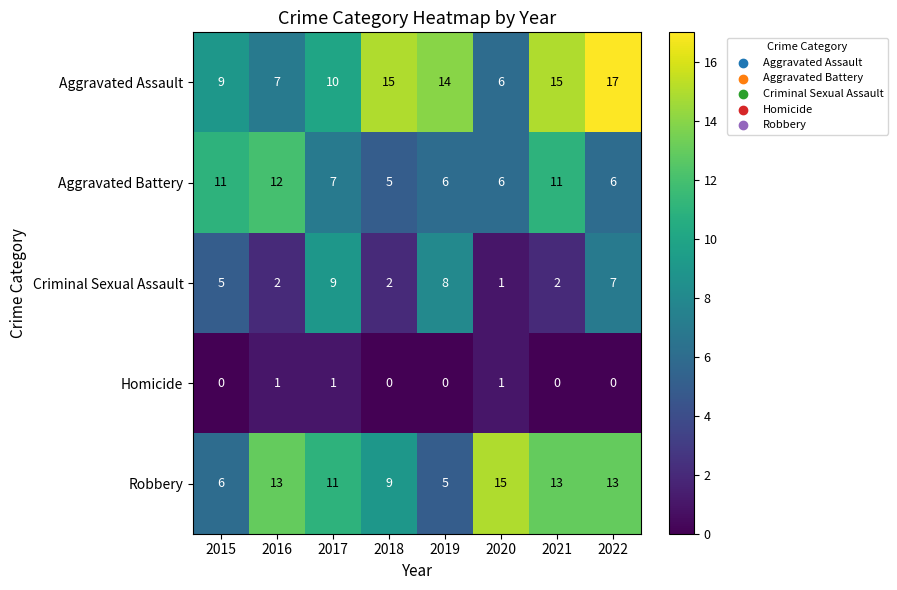

Between 2015 and 2021, which series saw the biggest shift?

Robbery